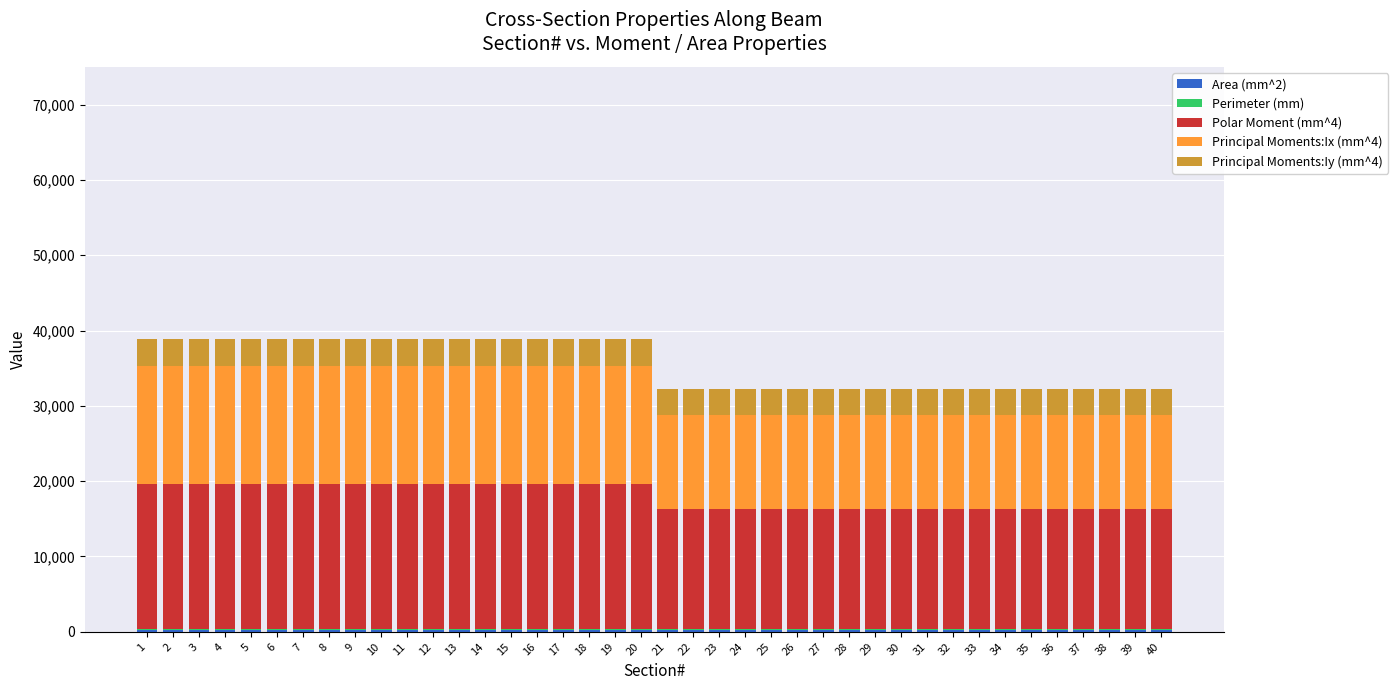

What is the total value across all series at 12?

38824